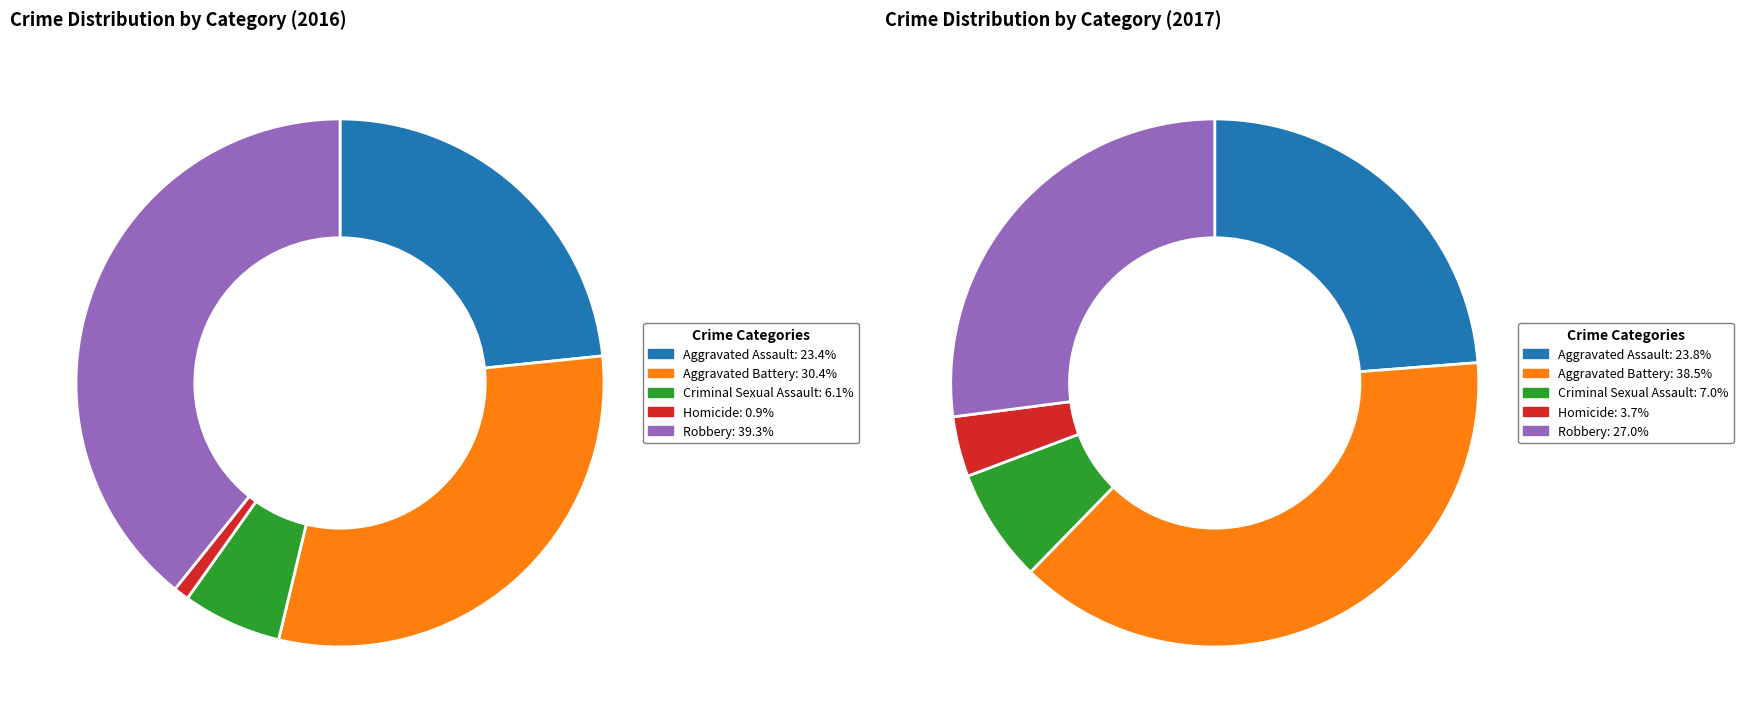

Does any single category account for the majority?

No